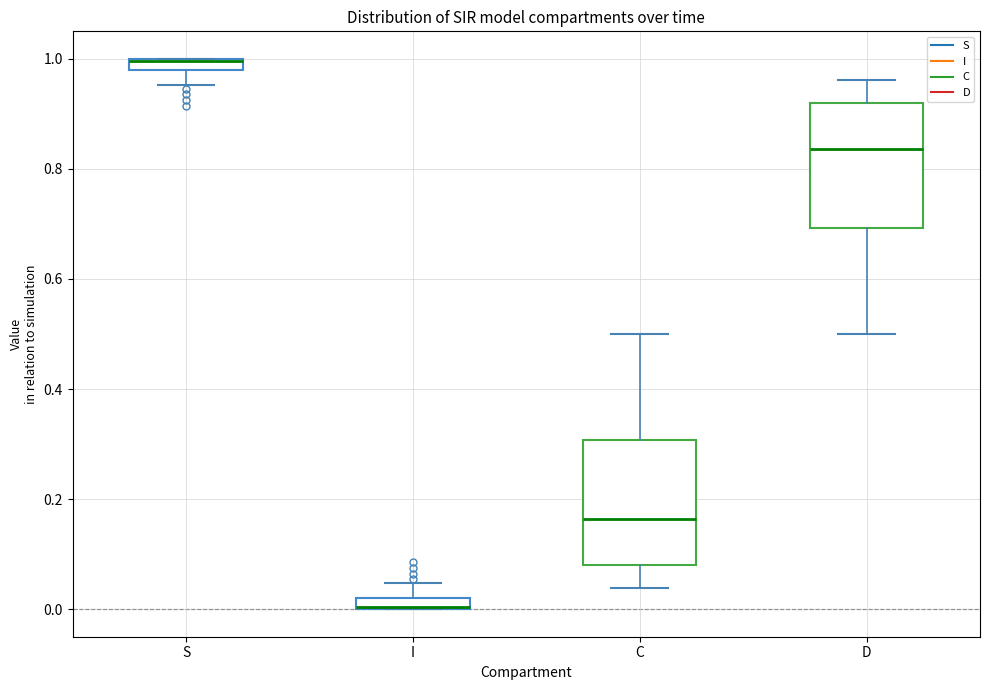

Where does the upper whisker of the box for D end on the y-axis? The values are not printed on the chart, so give them approximately, as read against the axis.

0.96